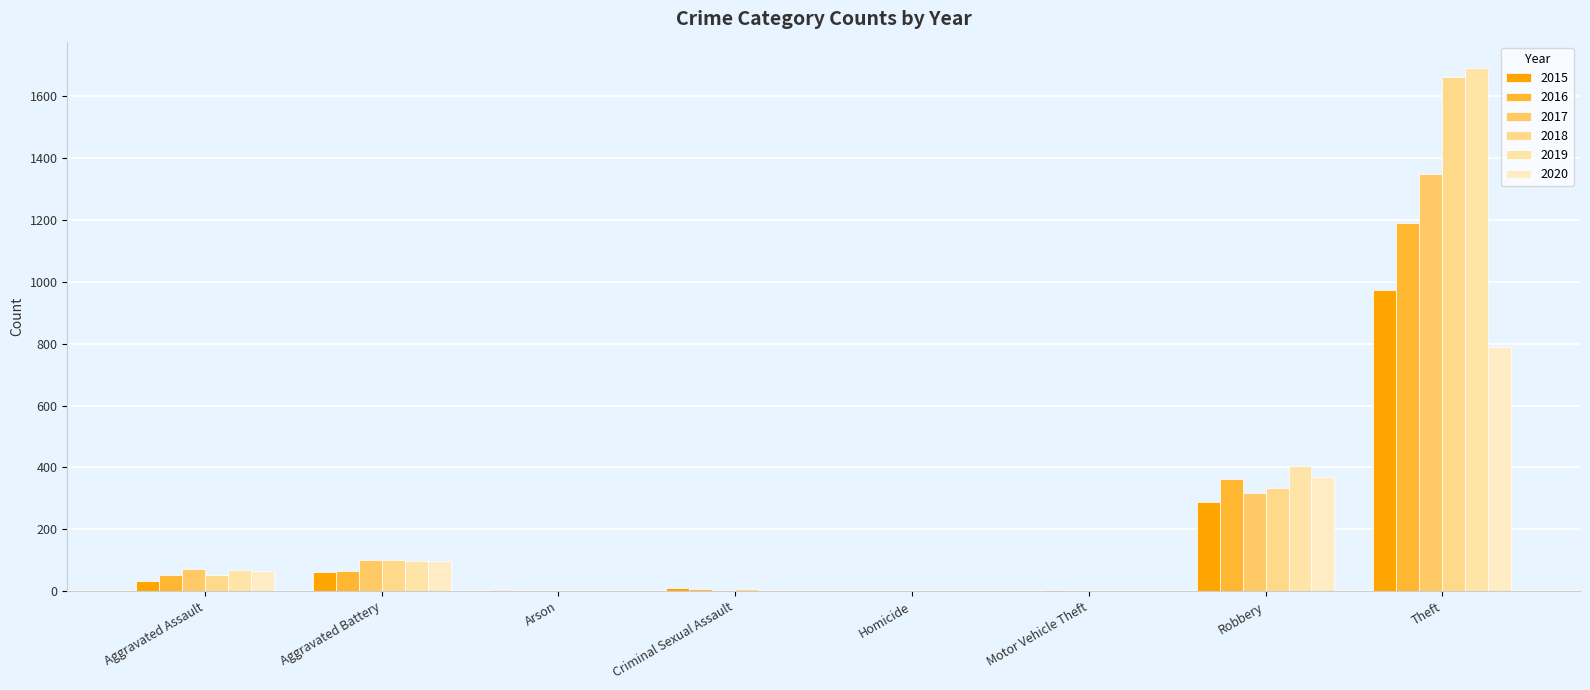

What is the average value of the 2017 series?

231